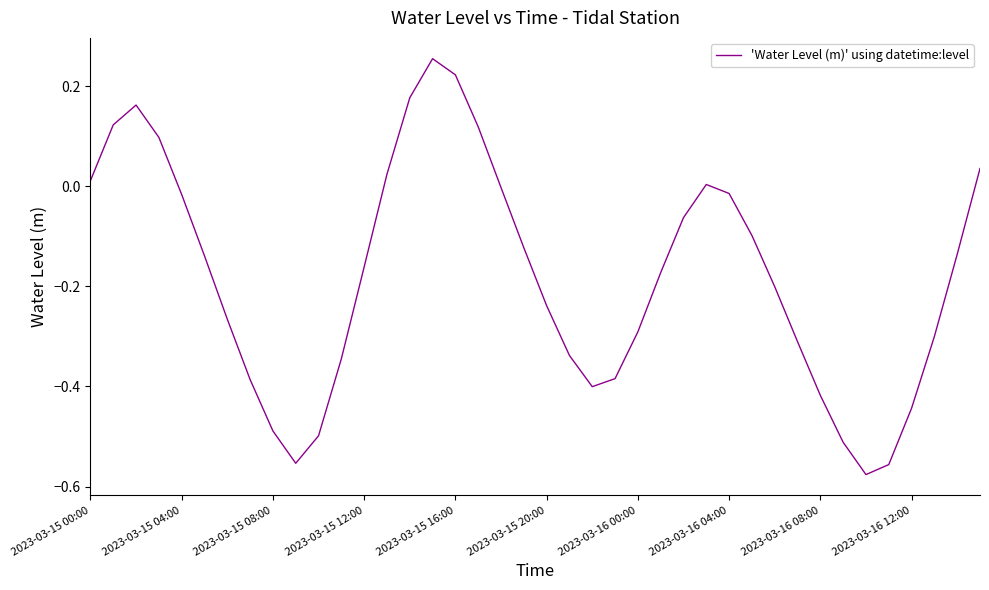

What is the difference between the maximum and minimum values?

0.8